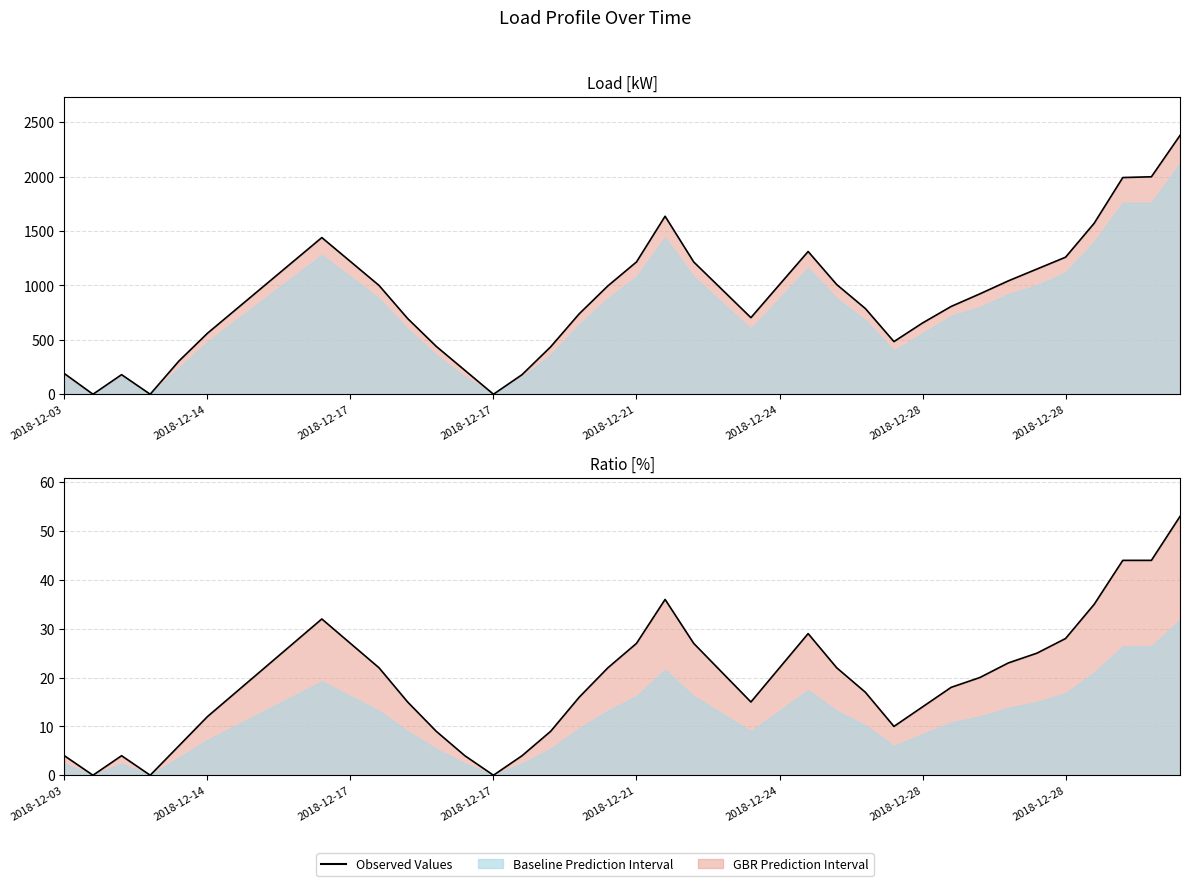

What is the approximate value at 2018-12-24, to the nearest 5?

20